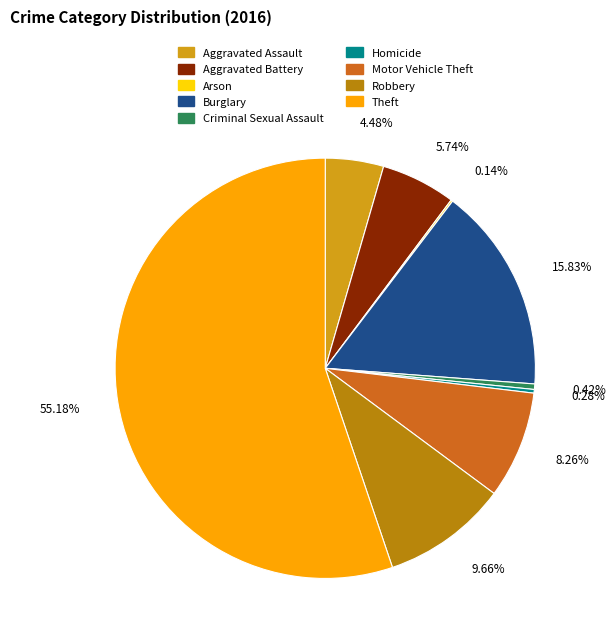

Is Homicide the majority of the pie?

No